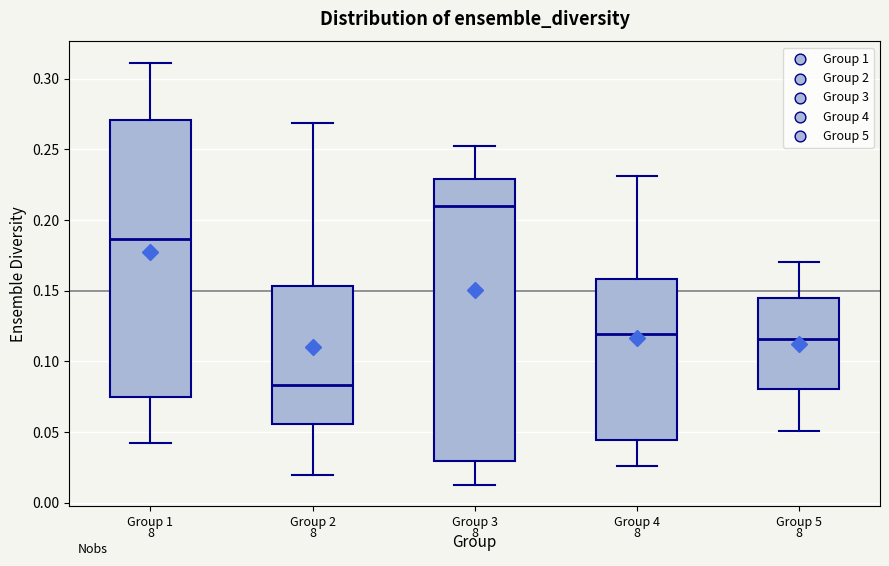

Where does the median line of the box for Group 3 sit on the y-axis? The values are not printed on the chart, so give them approximately, as read against the axis.

0.210